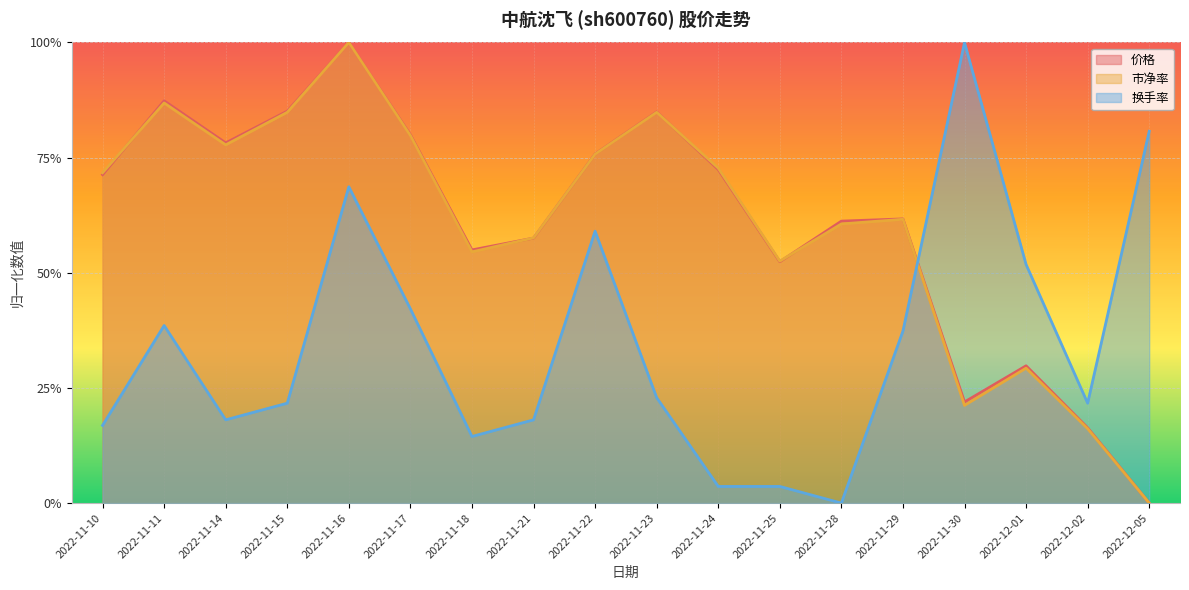

Does the chart display data point markers on the line(s)?

No